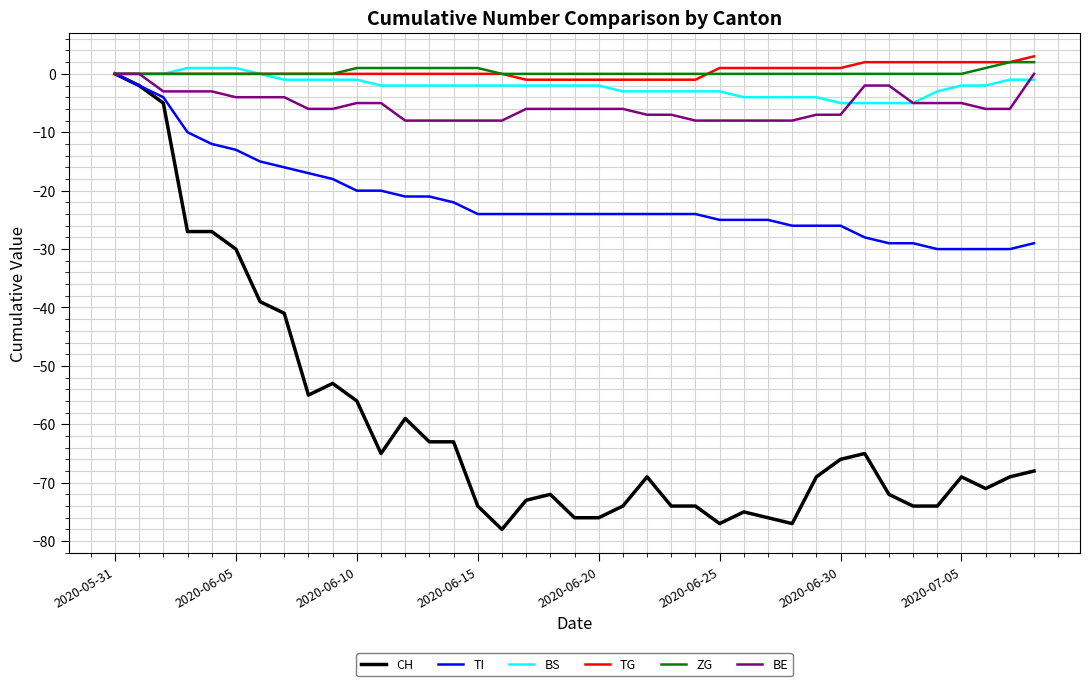

What is the minimum value shown in the chart?

-78